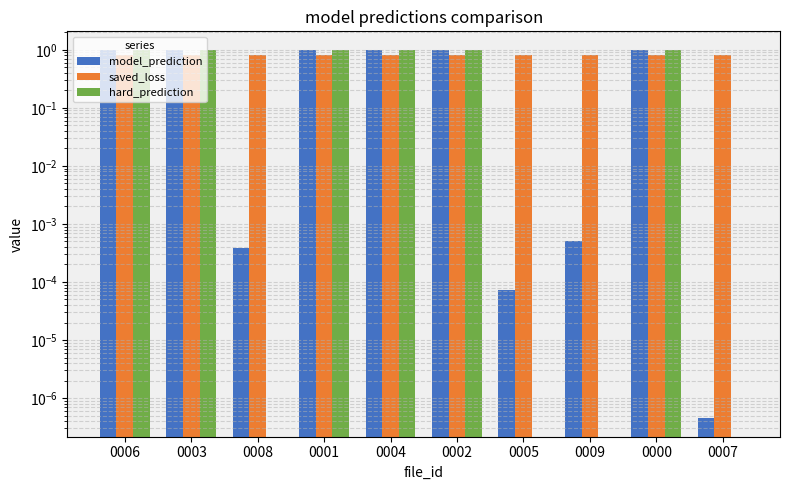

Reading left to right, transcribe all the data shown in this chart.

model_prediction: 0006=1.0	0003=1.0	0008=0.0	0001=1.0	0004=1.0	0002=1.0	0005=0.0	0009=0.0	0000=1.0	0007=0.0
saved_loss: 0006=0.8	0003=0.8	0008=0.8	0001=0.8	0004=0.8	0002=0.8	0005=0.8	0009=0.8	0000=0.8	0007=0.8
hard_prediction: 0006=1.0	0003=1.0	0008=0.0	0001=1.0	0004=1.0	0002=1.0	0005=0.0	0009=0.0	0000=1.0	0007=0.0